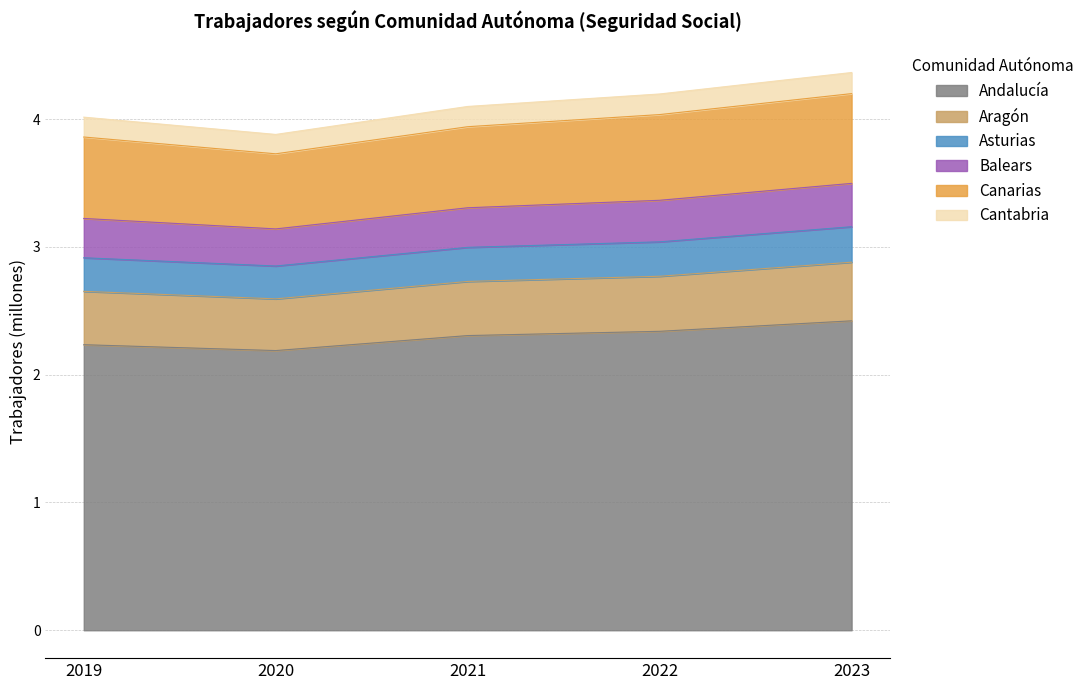

How many lines are shown in the chart?

6